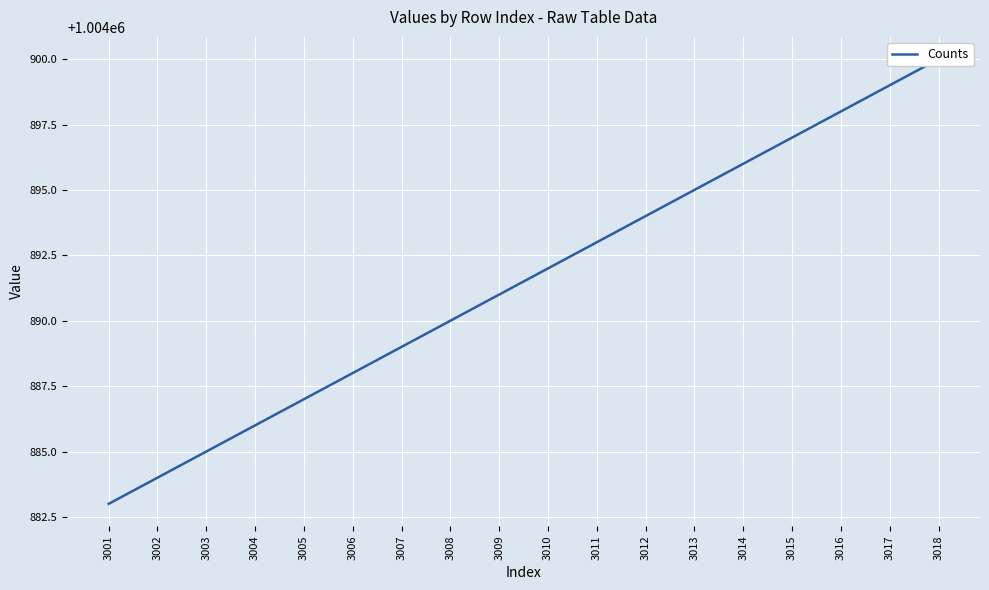

Reading left to right, extract all data points from this chart.

1004883	1004884	1004885	1004886	1004887	1004888	1004889	1004890	1004891	1004892	1004893	1004894	1004895	1004896	1004897	1004898	1004899	1004900